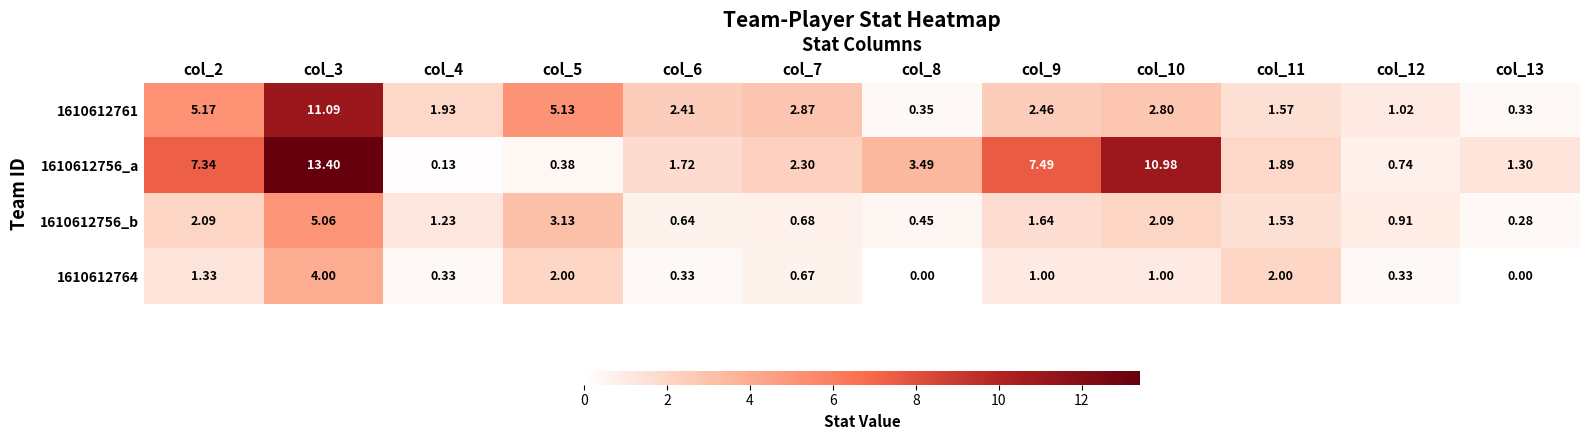

Is the value of 1610612756_b at col_3 greater than the value of 1610612756_a at col_6?

Yes